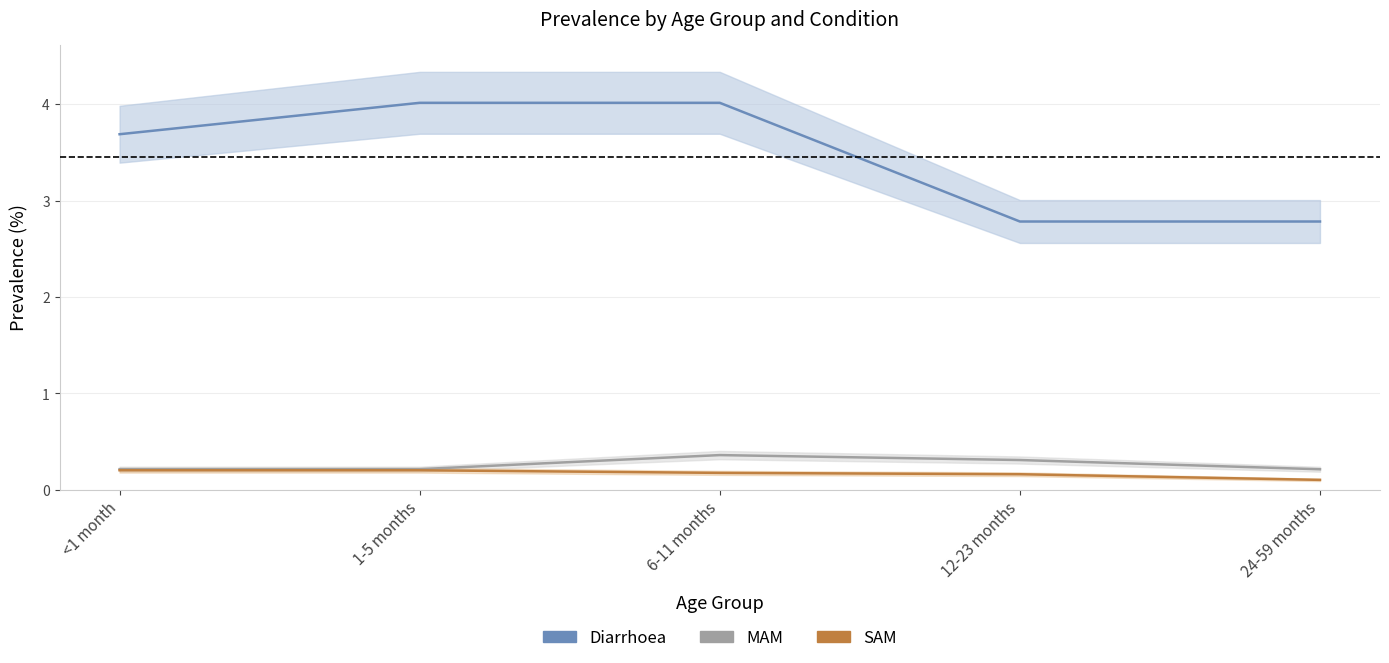

Reading left to right, what are all the values shown in this chart?

Diarrhoea: 3.7	4.0	4.0	2.8	2.8
MAM: 0.2	0.2	0.4	0.3	0.2
SAM: 0.2	0.2	0.2	0.2	0.1